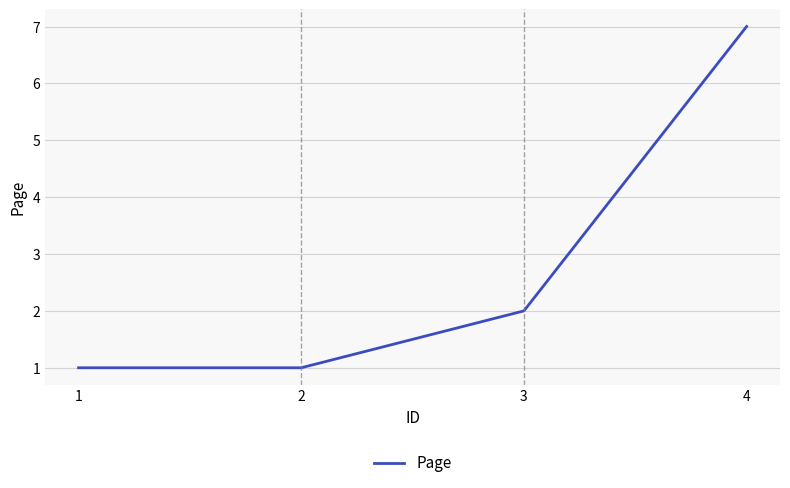

True or false: there are more than 2 points higher than both neighbors.

False